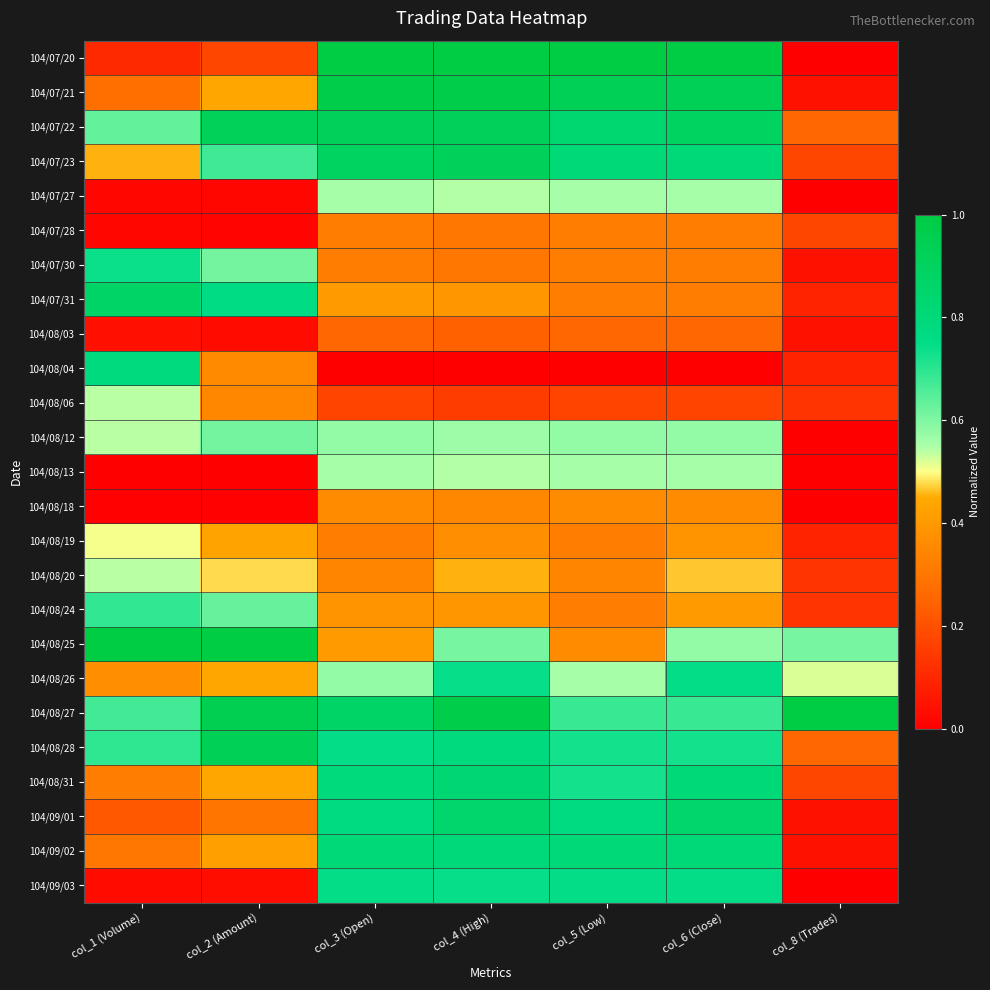

At how many categories does at least one series exceed 0?

7